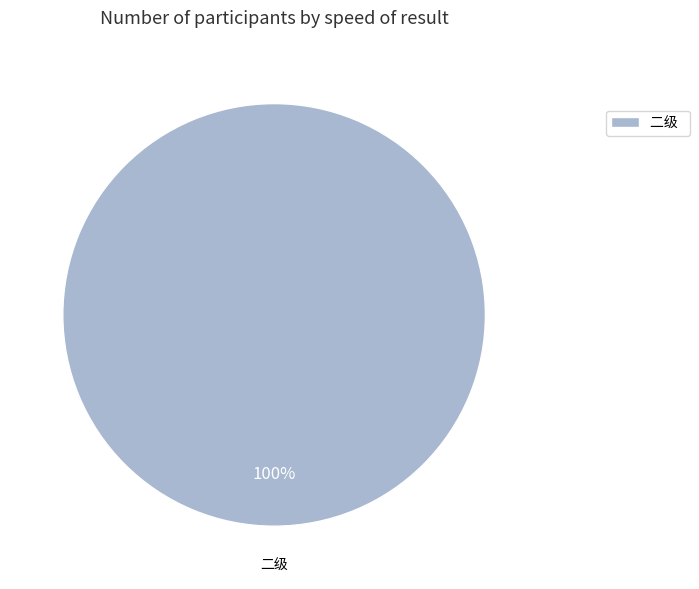

The 二级 slice represents 87% of the pie. True or false?

False